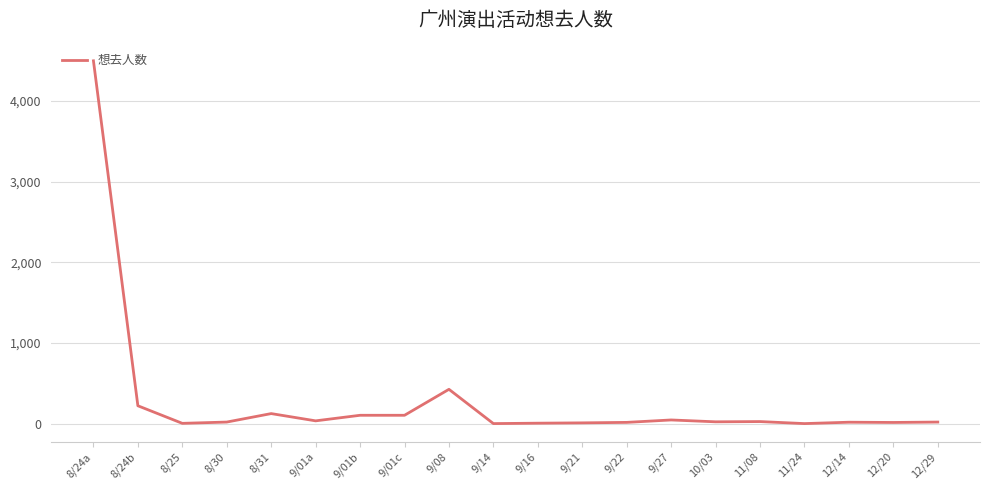

How many lines are shown in the chart?

1